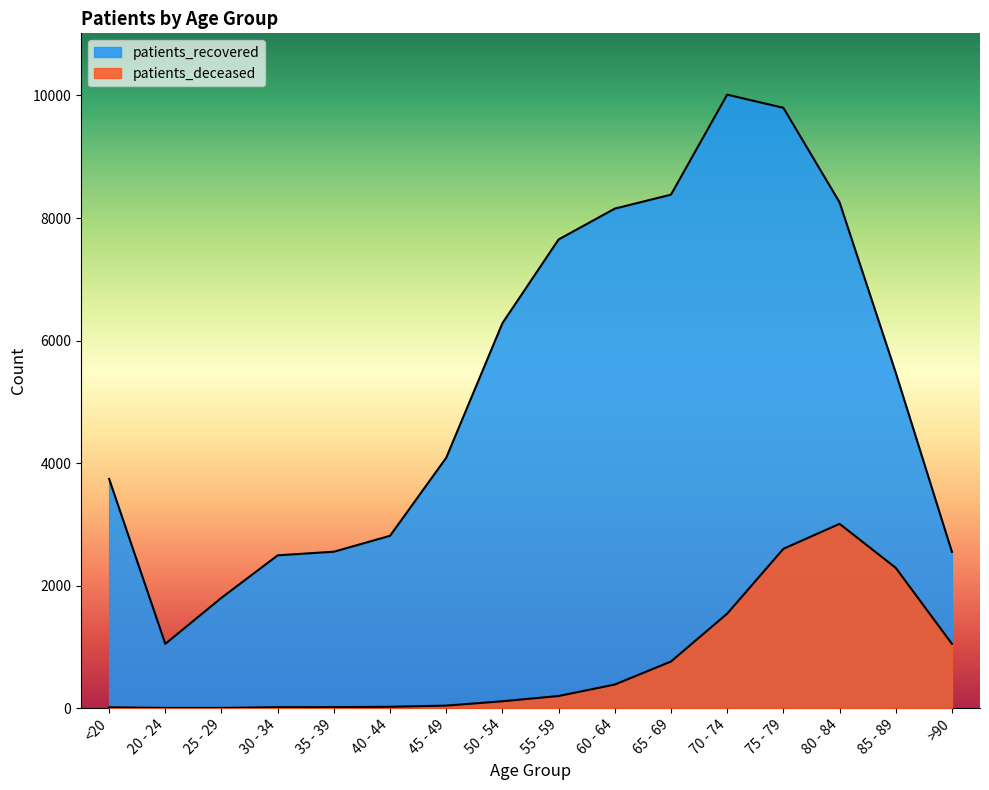

True or false: patients_deceased and patients_recovered cross at least once.

False